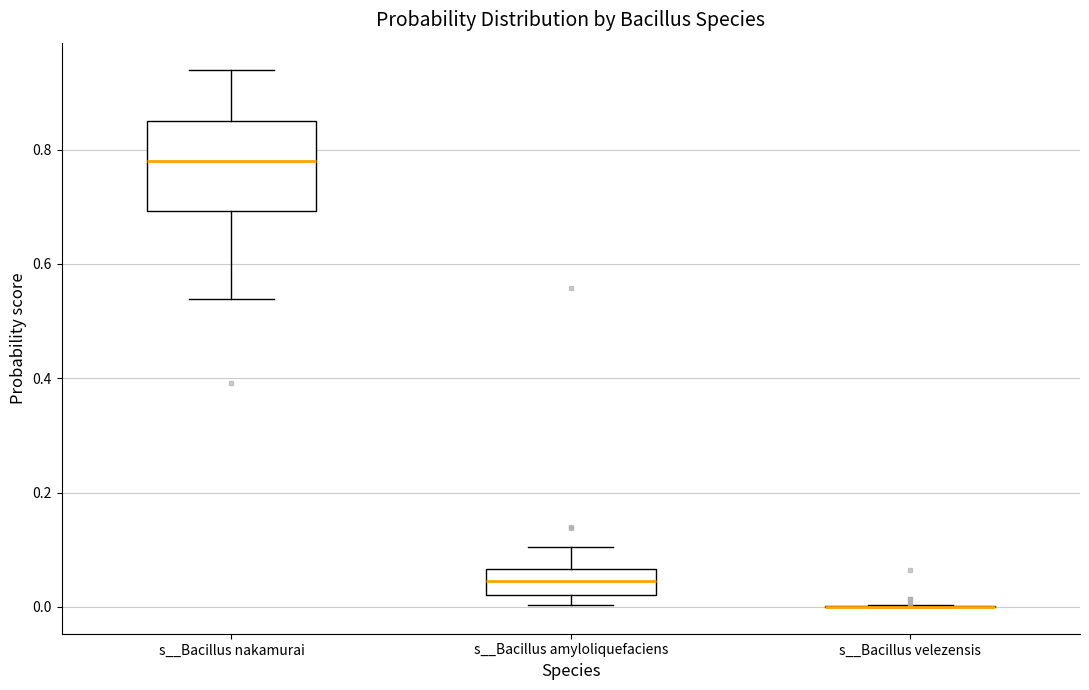

Reading left to right, transcribe this box plot: for each box, give where its median line is, the range the box spans, and where its two whiskers end, as read against the y-axis. The values are not printed on the chart, so give them approximately, as read against the axis.

s__Bacillus nakamurai: median 0.78, box 0.70 to 0.86, whiskers 0.54 to 0.94
s__Bacillus amyloliquefaciens: median 0.04, box 0.02 to 0.06, whiskers 0.00 to 0.10
s__Bacillus velezensis: box collapsed to a line at 0.00, whiskers 0.00 to 0.00